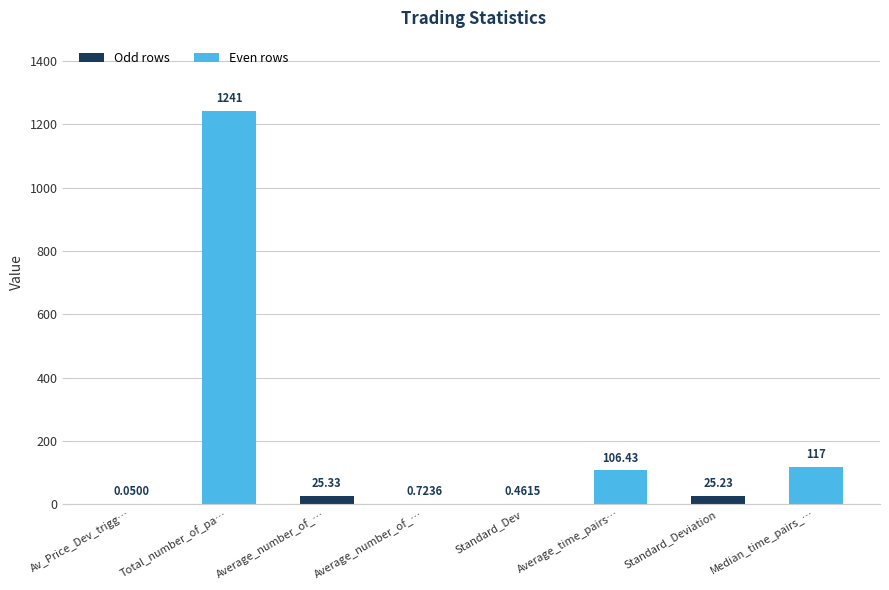

Rank the categories by value from lowest to highest.

Av_Price_Dev_trigg…, Standard_Dev, Average_number_of_…, Standard_Deviation, Average_number_of_…, Average_time_pairs…, Median_time_pairs_…, Total_number_of_pa…